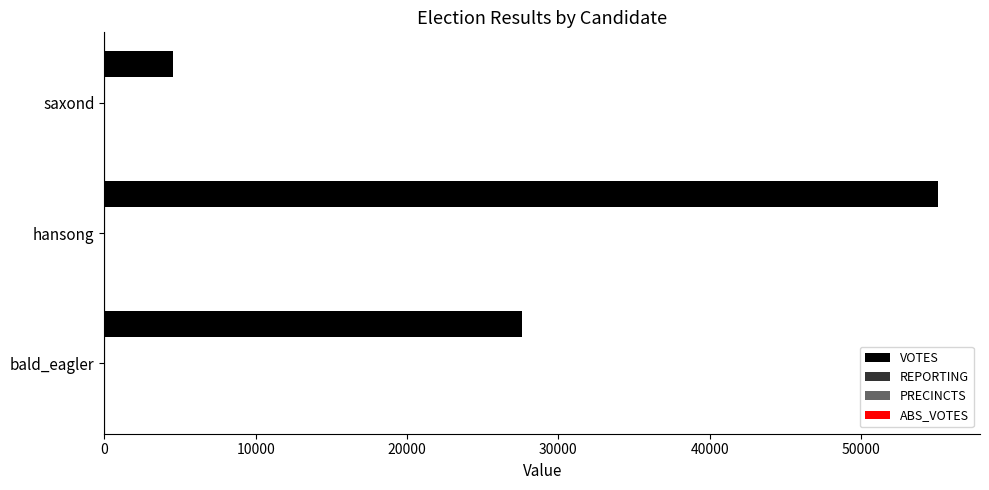

What is the greatest value displayed?

55106